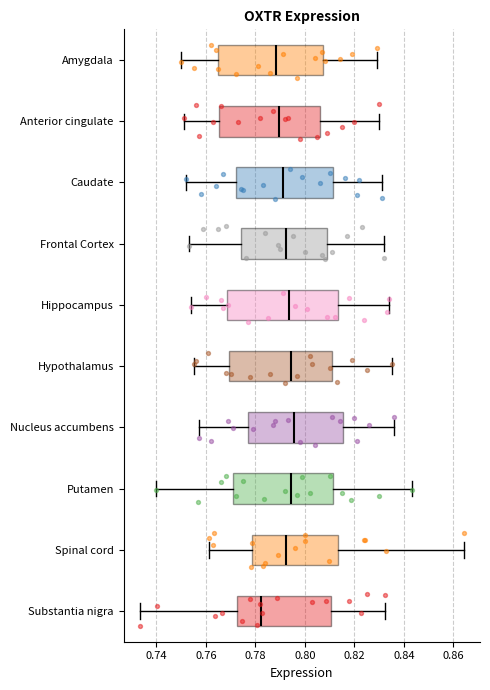

Reading bottom to top, transcribe this box plot: for each box, give where its median line is, the range the box spans, and where its two whiskers end, as read against the x-axis. The values are not printed on the chart, so give them approximately, as read against the axis.

Substantia nigra: median 0.782, box 0.772 to 0.810, whiskers 0.734 to 0.832
Spinal cord: median 0.792, box 0.778 to 0.814, whiskers 0.762 to 0.864
Putamen: median 0.794, box 0.772 to 0.812, whiskers 0.740 to 0.844
Nucleus accumbens: median 0.796, box 0.778 to 0.816, whiskers 0.758 to 0.836
Hypothalamus: median 0.794, box 0.770 to 0.810, whiskers 0.756 to 0.836
Hippocampus: median 0.794, box 0.768 to 0.814, whiskers 0.754 to 0.834
Frontal Cortex: median 0.792, box 0.774 to 0.808, whiskers 0.754 to 0.832
Caudate: median 0.792, box 0.772 to 0.812, whiskers 0.752 to 0.832
Anterior cingulate: median 0.790, box 0.766 to 0.806, whiskers 0.752 to 0.830
Amygdala: median 0.788, box 0.764 to 0.808, whiskers 0.750 to 0.830